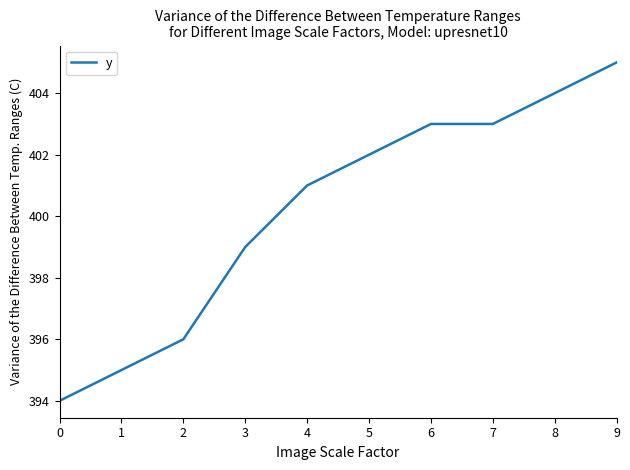

Reading left to right, list all the values displayed in this chart.

0=394	1=395	2=396	3=399	4=401	5=402	6=403	7=403	8=404	9=405